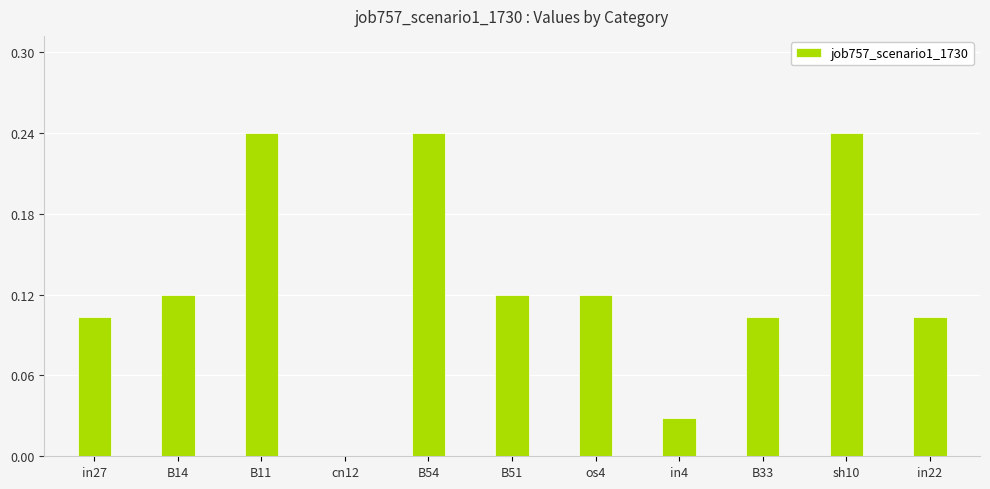

How many positive values are there?

10